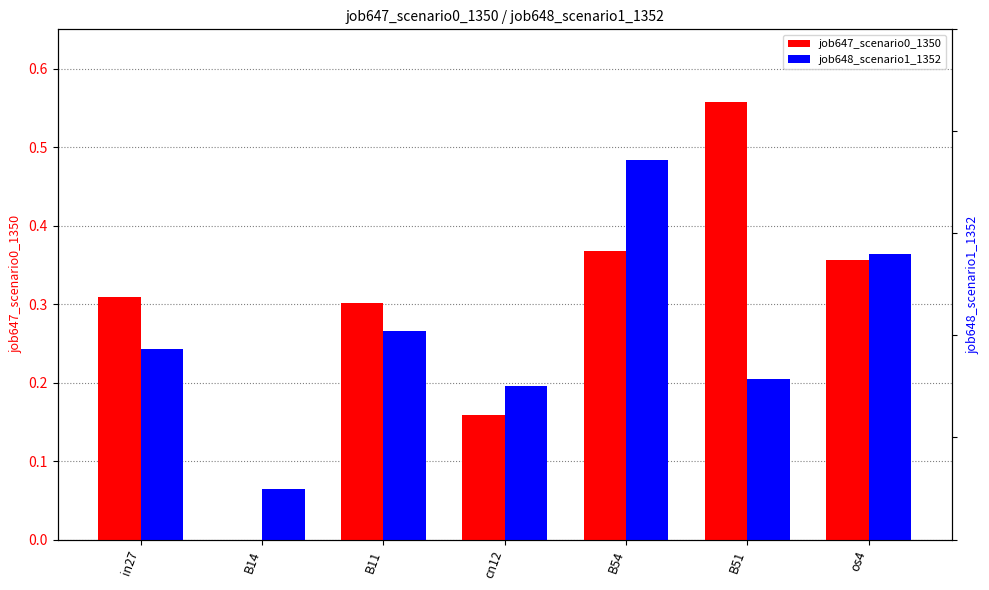

Is it true that job648_scenario1_1352 equals 0.6 at os4?

False